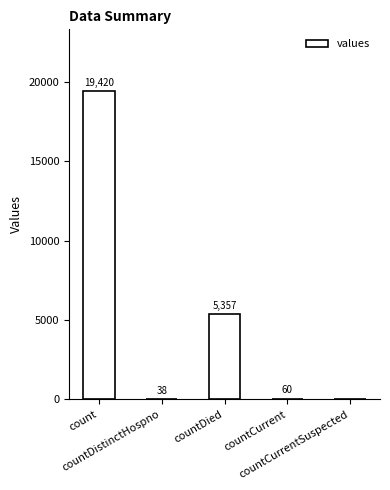

What is the maximum value shown in the chart?

19420